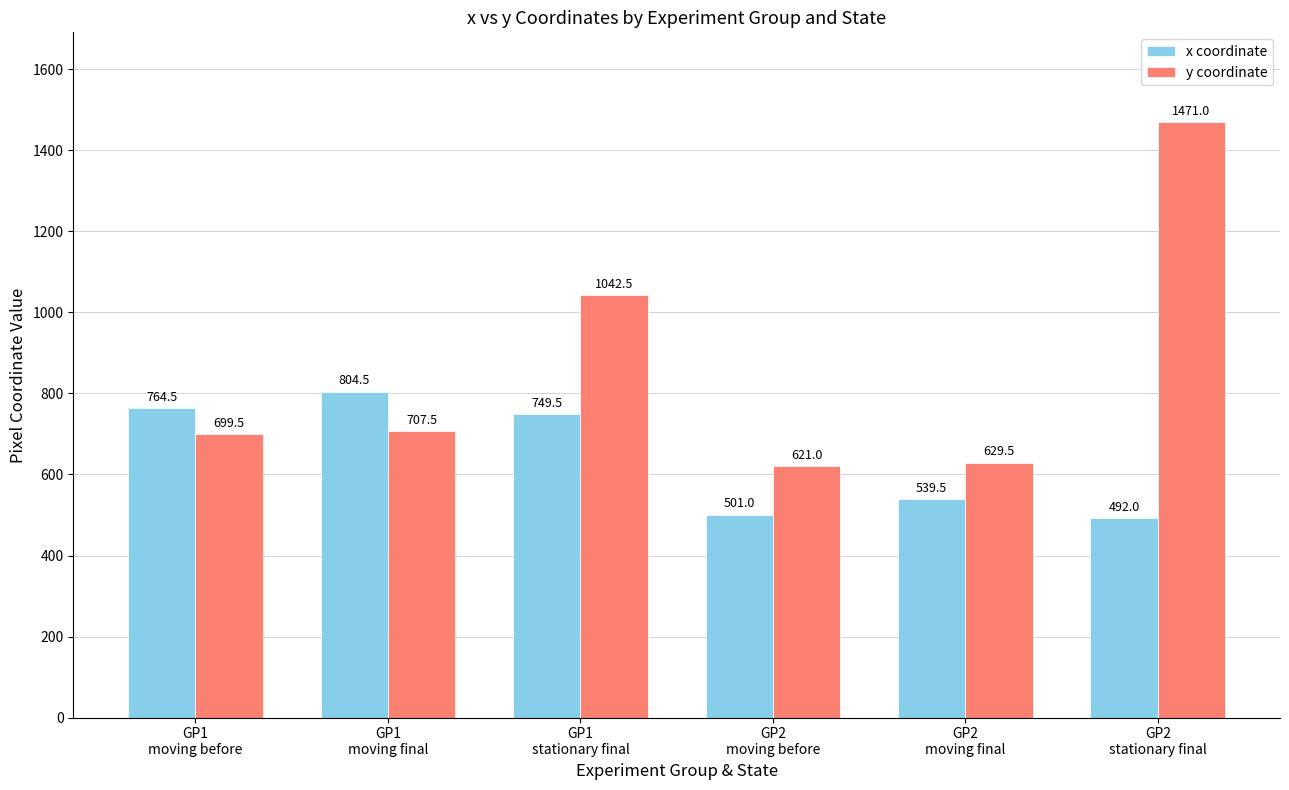

Which series has the widest spread of values?

y coordinate